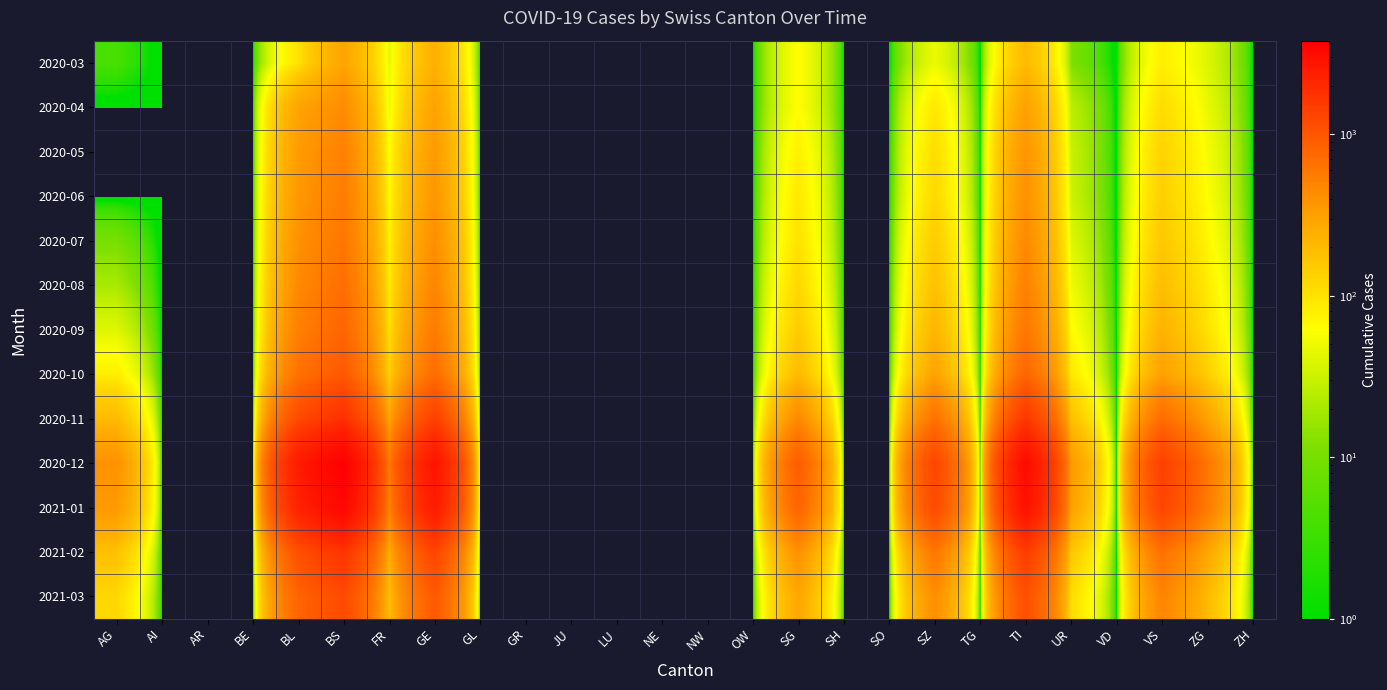

Which series changed the most between GE and GR?

2020-12